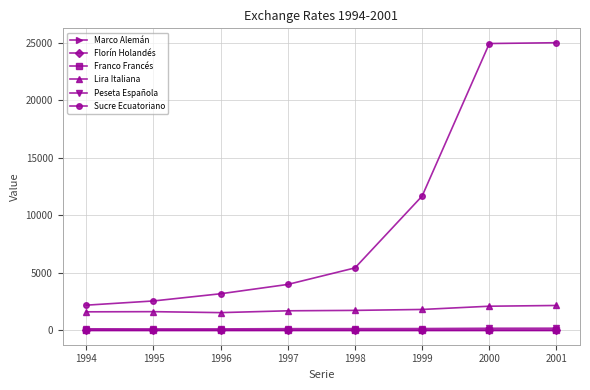

What is the highest value of the Franco Francés series?

7.3